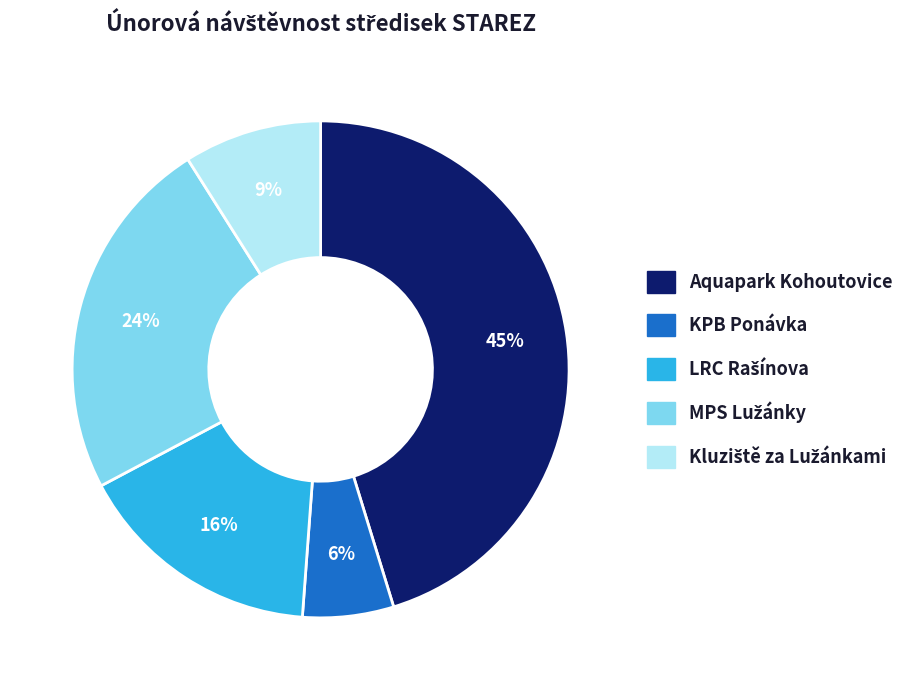

Do Aquapark Kohoutovice and KPB Ponávka together represent more than half of the pie?

Yes